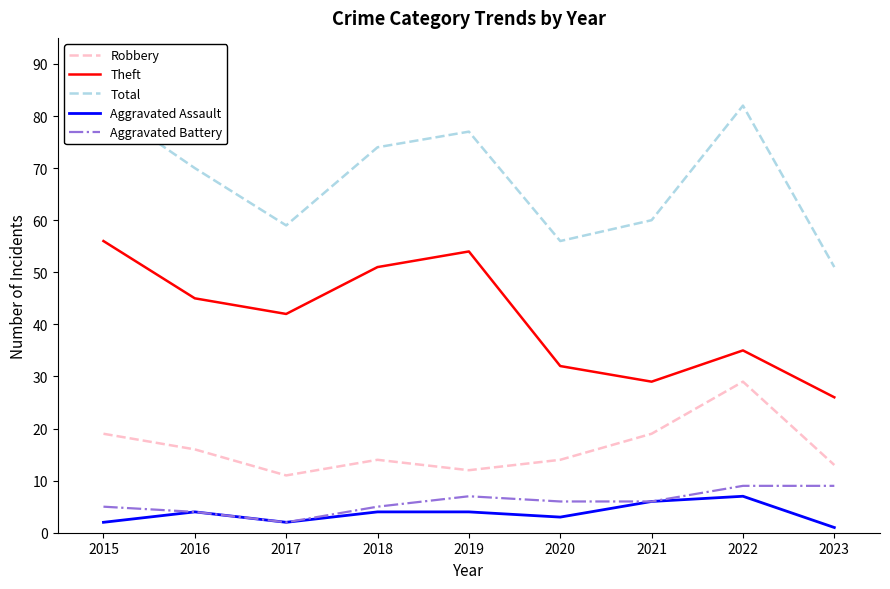

True or false: Aggravated Battery has a value of 8 at 2015.

False